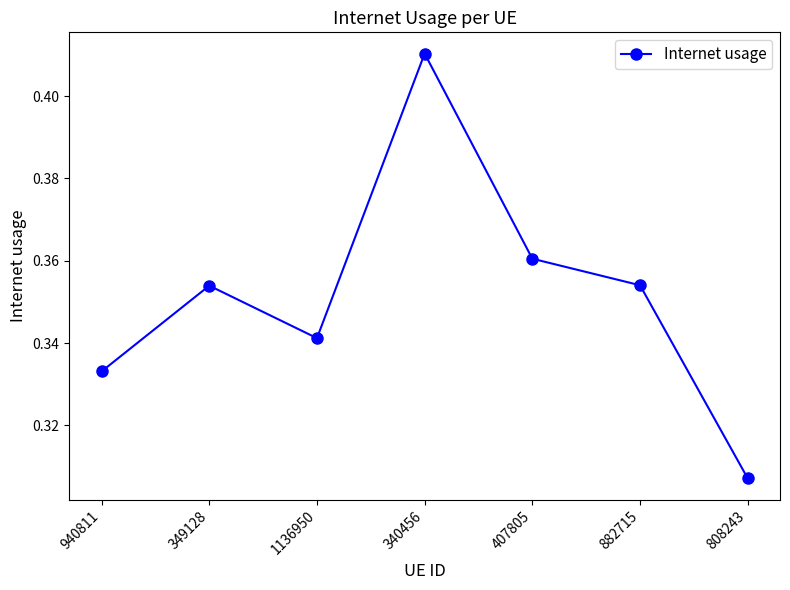

True or false: the data shows 0.2 at 407805.

False